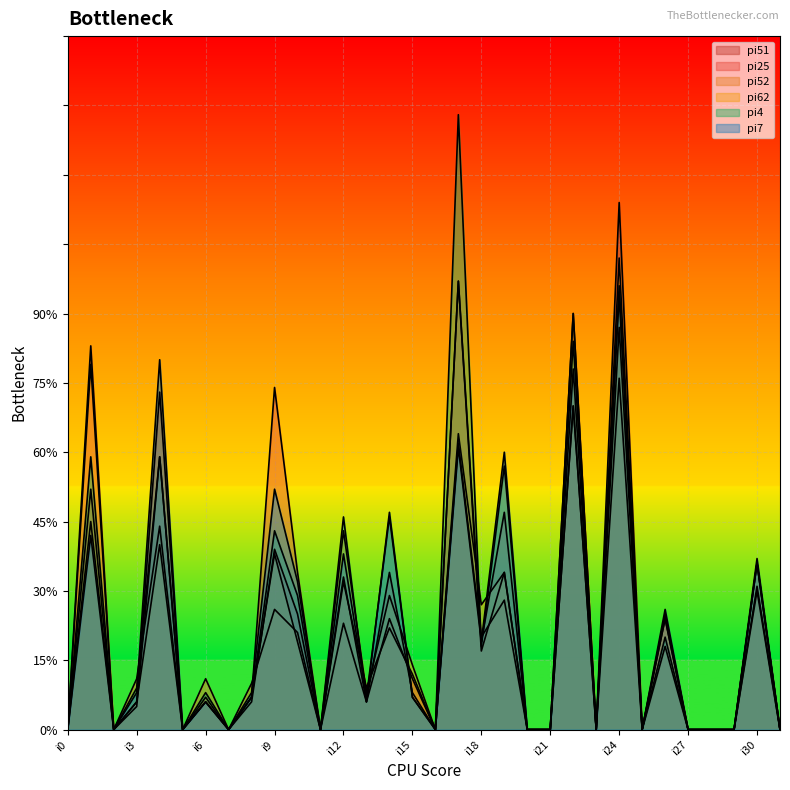

How many interior local peaks does the pi7 series have?

12